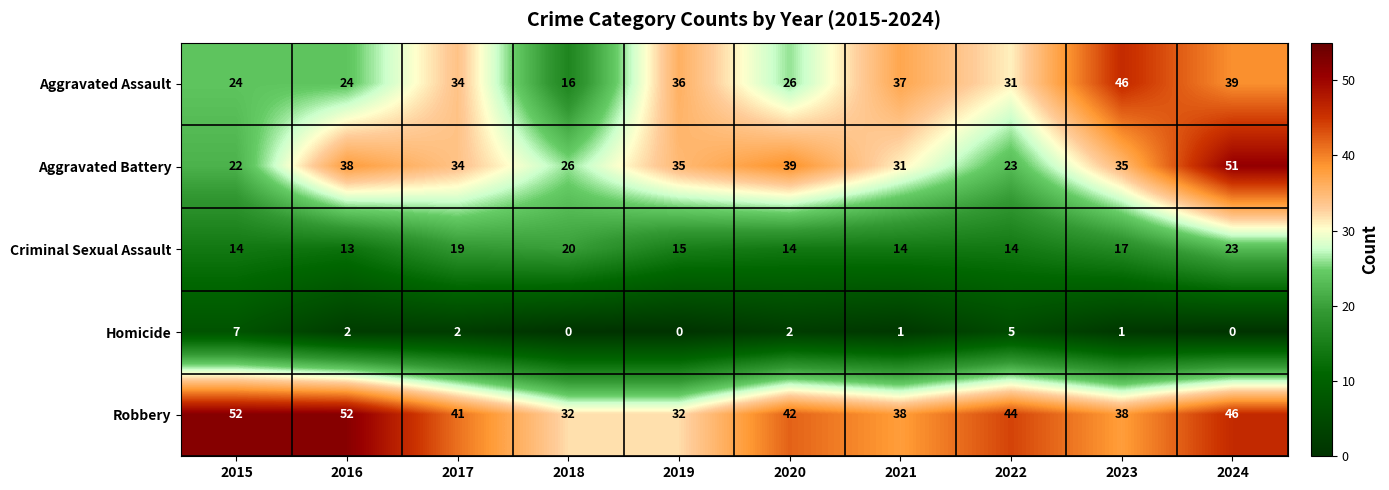

What is the difference between the highest and lowest values at 2018?

32